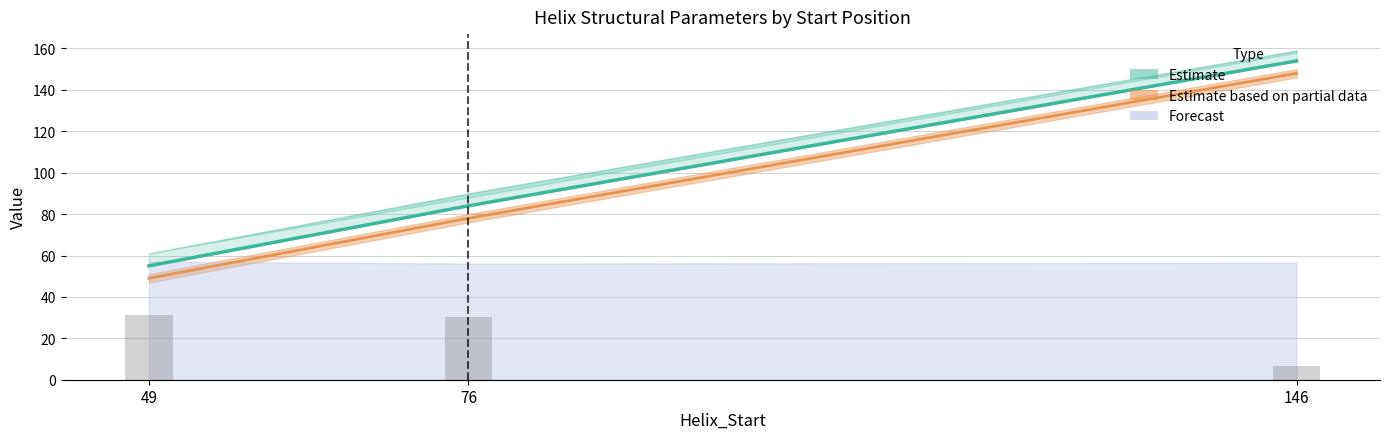

What is the difference between the maximum and minimum values?

99